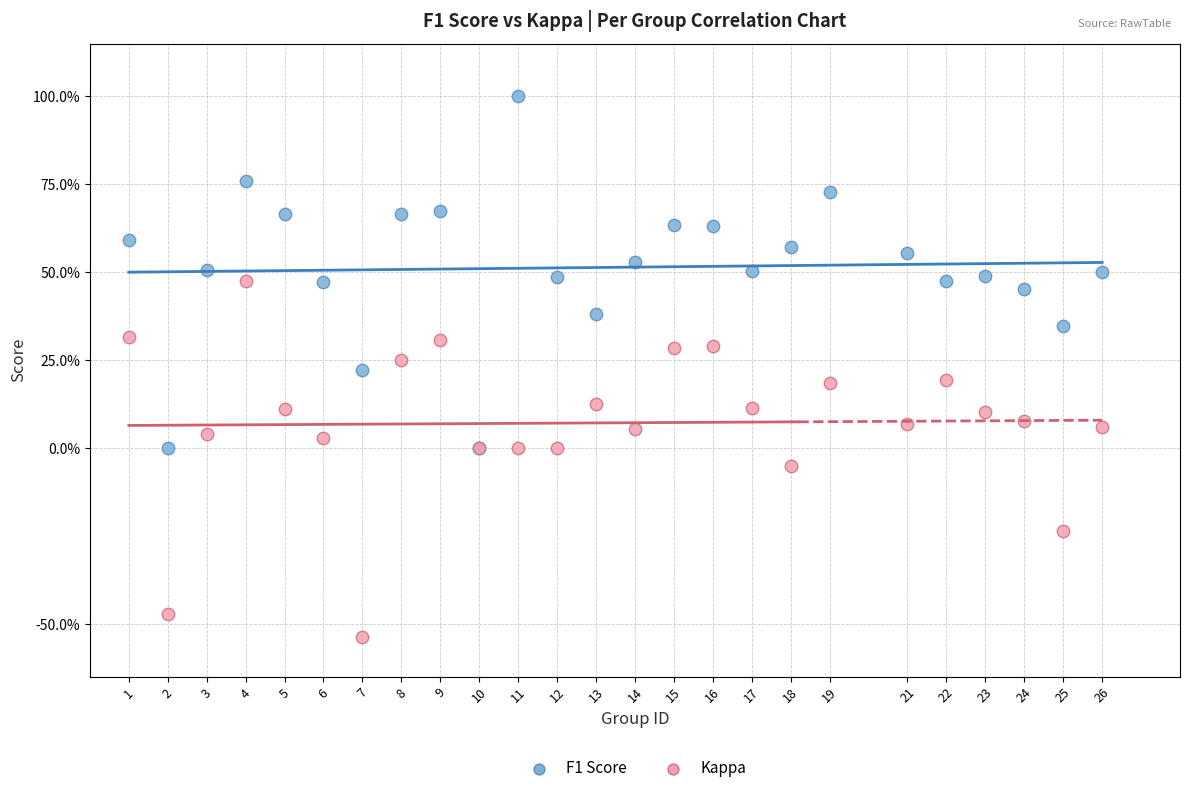

What are all the series names shown in the legend?

F1 Score, Kappa